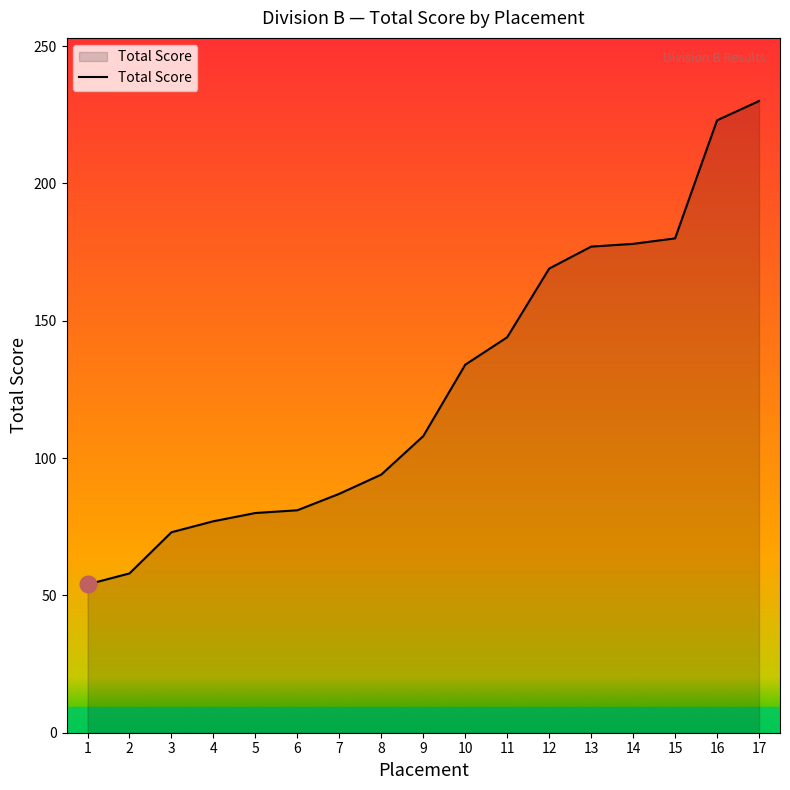

What is the minimum value shown in the chart?

54